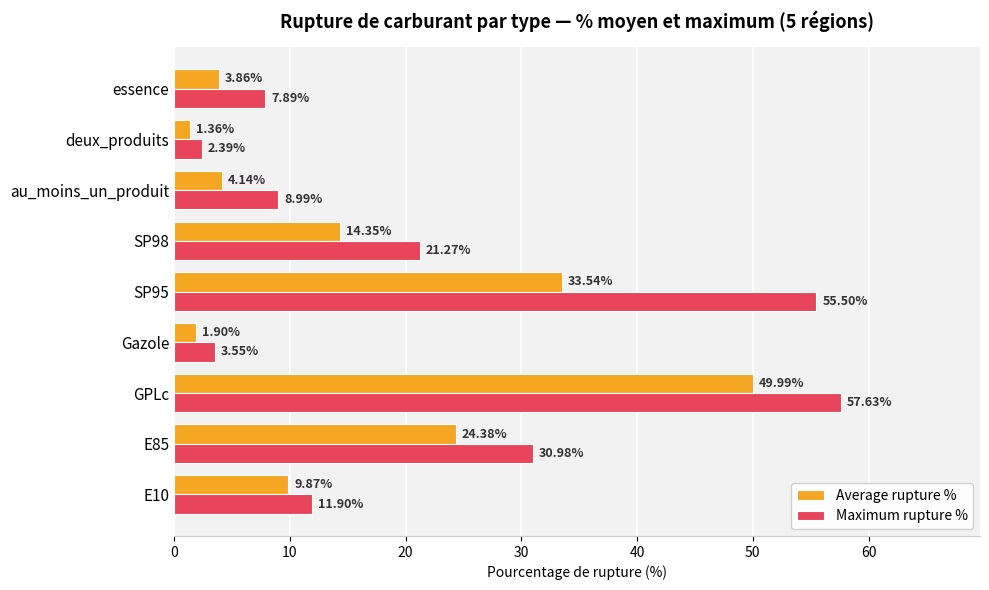

At which category does the chart reach its minimum across all series?

deux_produits